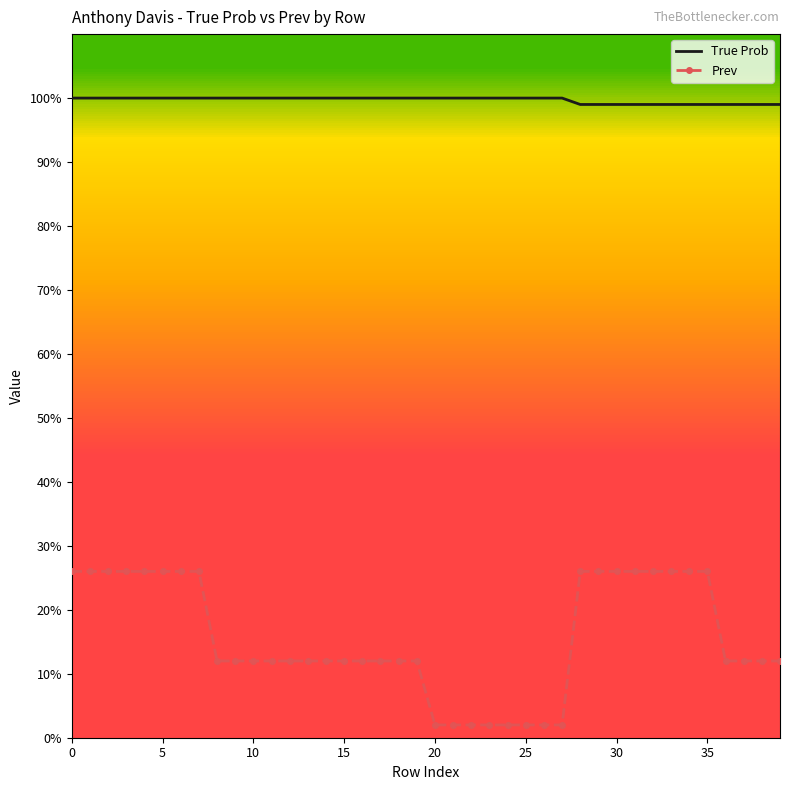

What are all the series names shown in the legend?

True Prob, Prev